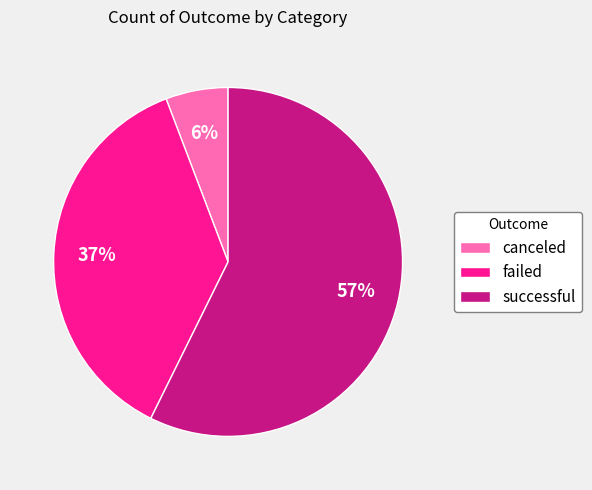

True or false: canceled accounts for 6% of the total.

True